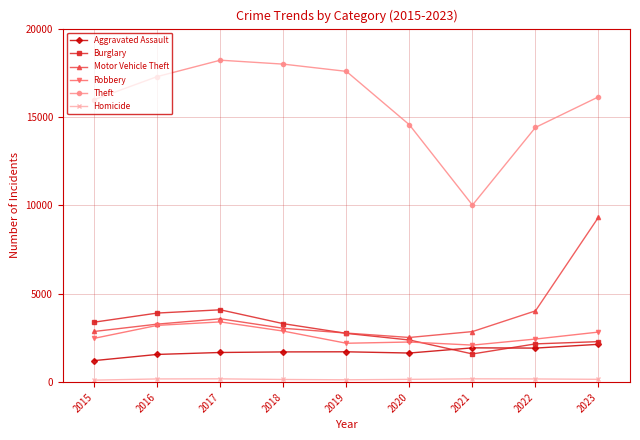

Which series has the largest range (max minus min)?

Theft